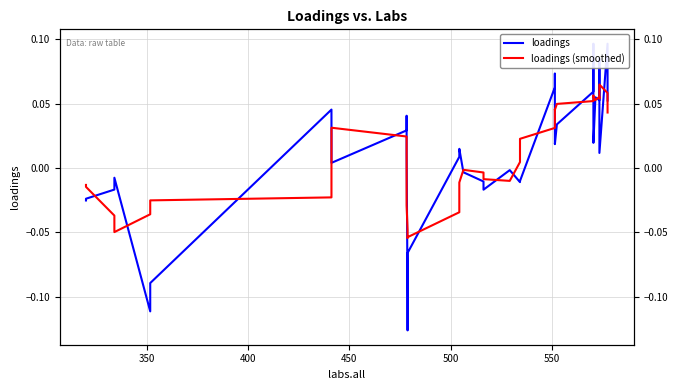

What is the sum of all loadings (smoothed) values?

0.5